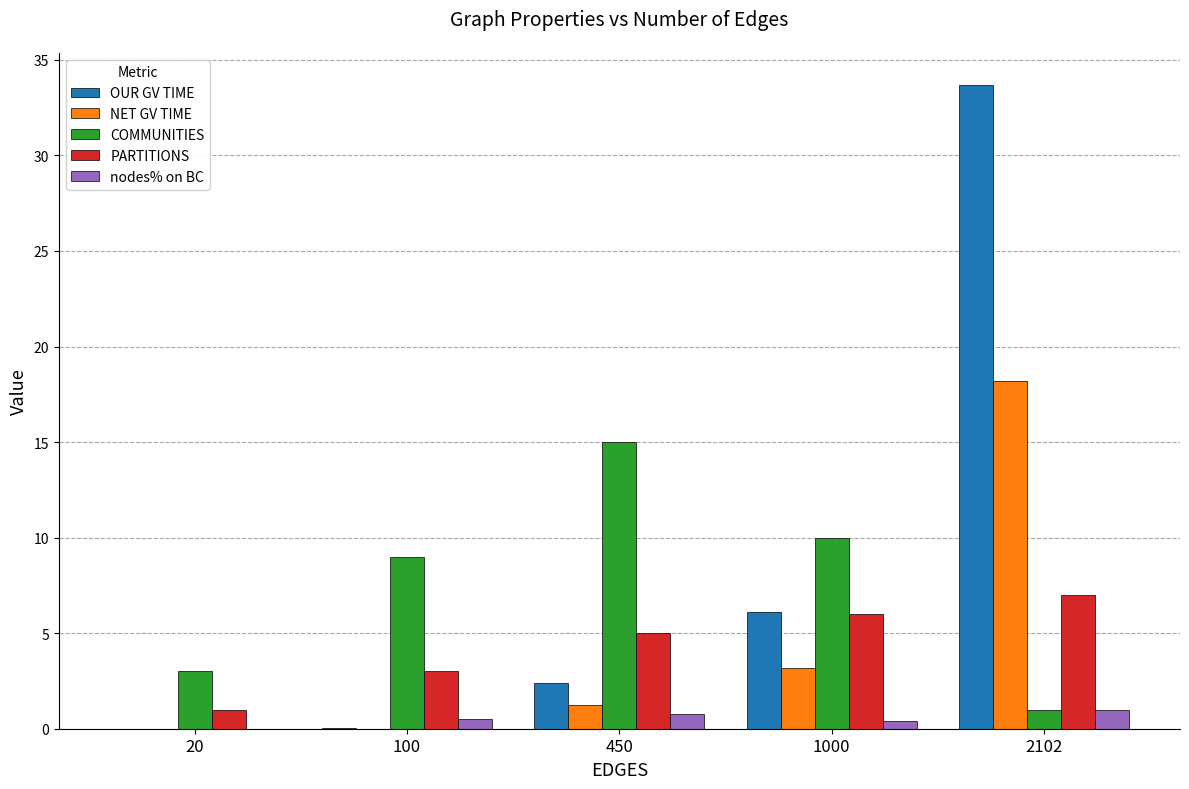

What is the sum of all OUR GV TIME values?

42.2